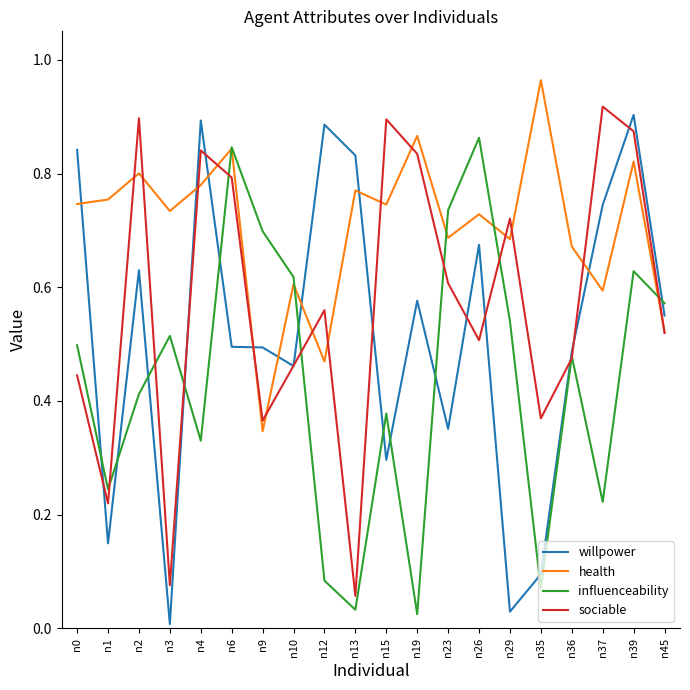

What is the total value across all series at n19?

2.3